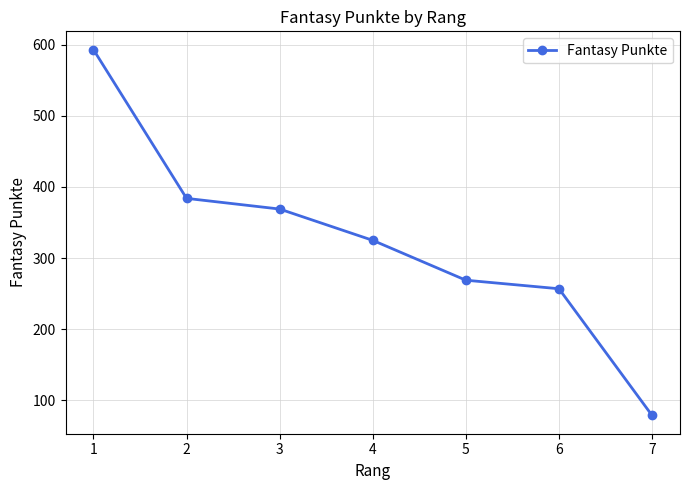

How many lines are shown in the chart?

1